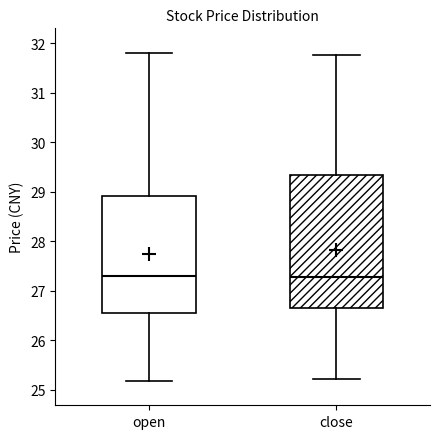

Comparing the boxes themselves (not the whiskers), which one is the tallest?

close